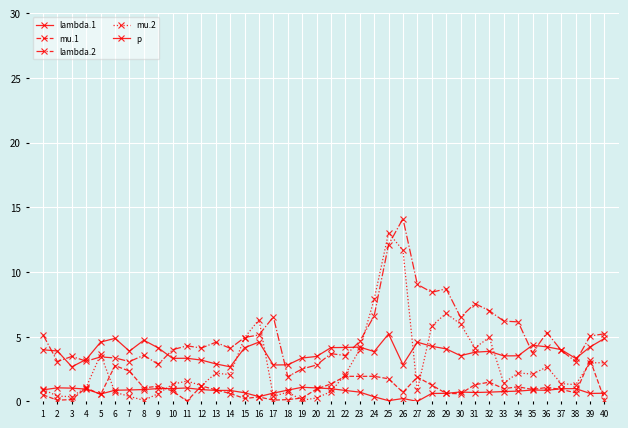

True or false: lambda.2 and mu.1 intersect in this chart.

False